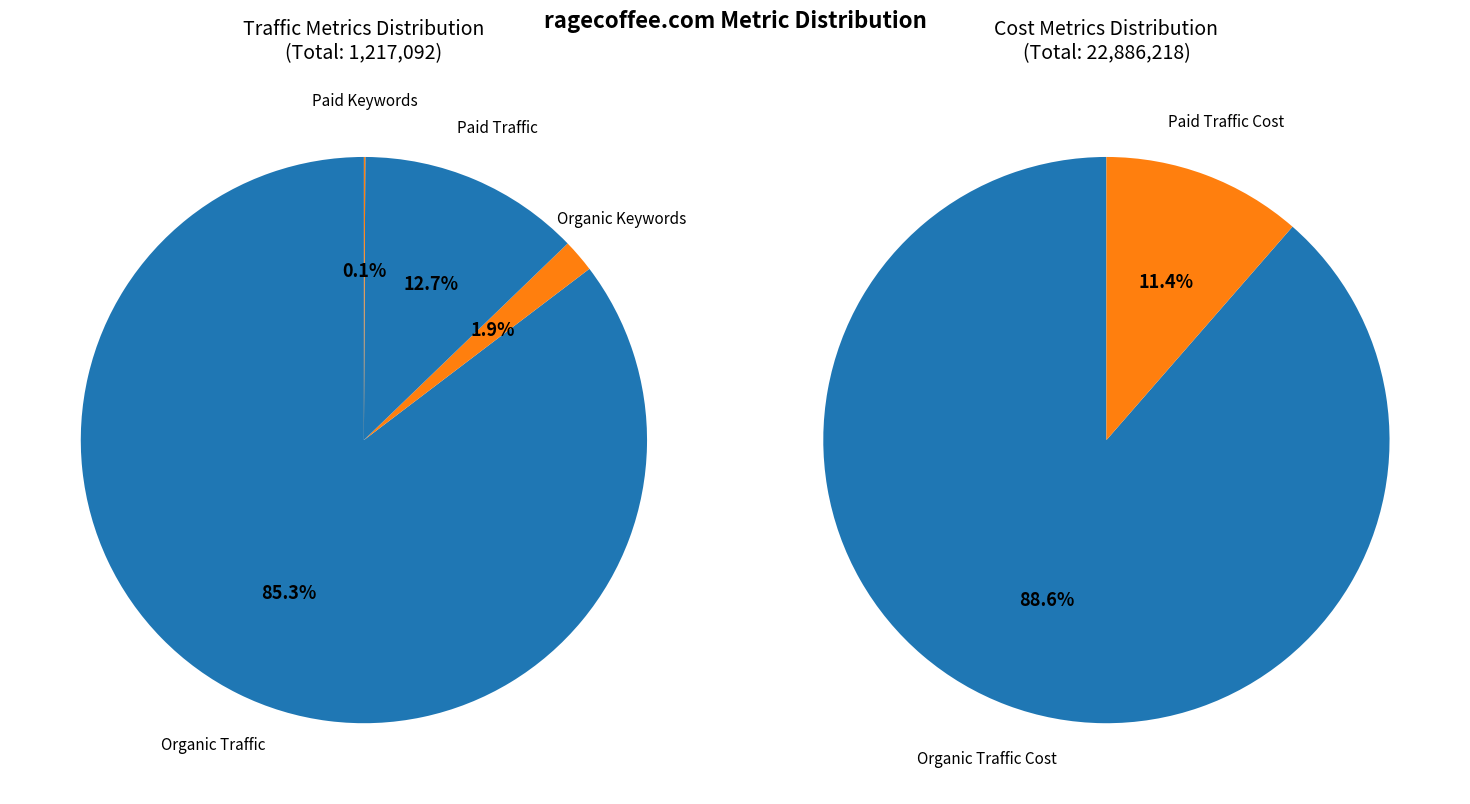

What is the change in value from Organic Traffic Cost to Paid Traffic Cost?

-17662070